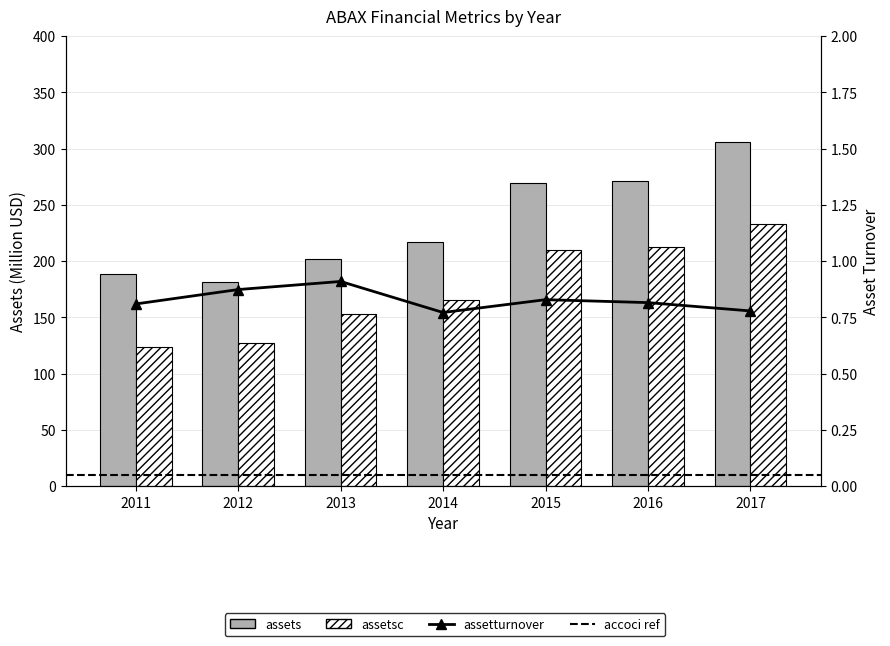

What is the value of the assetturnover bar at the 1st from the left?

0.8